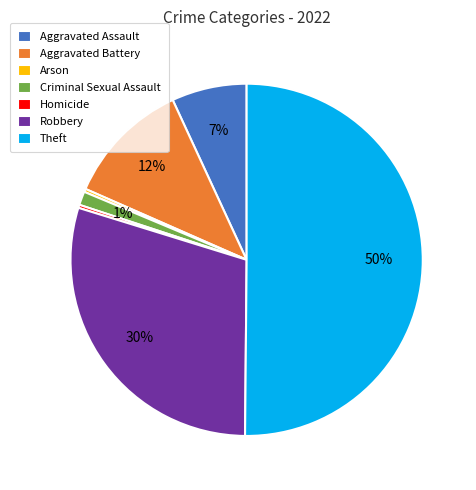

To the nearest percent, what percentage of the pie is Aggravated Battery?

12%